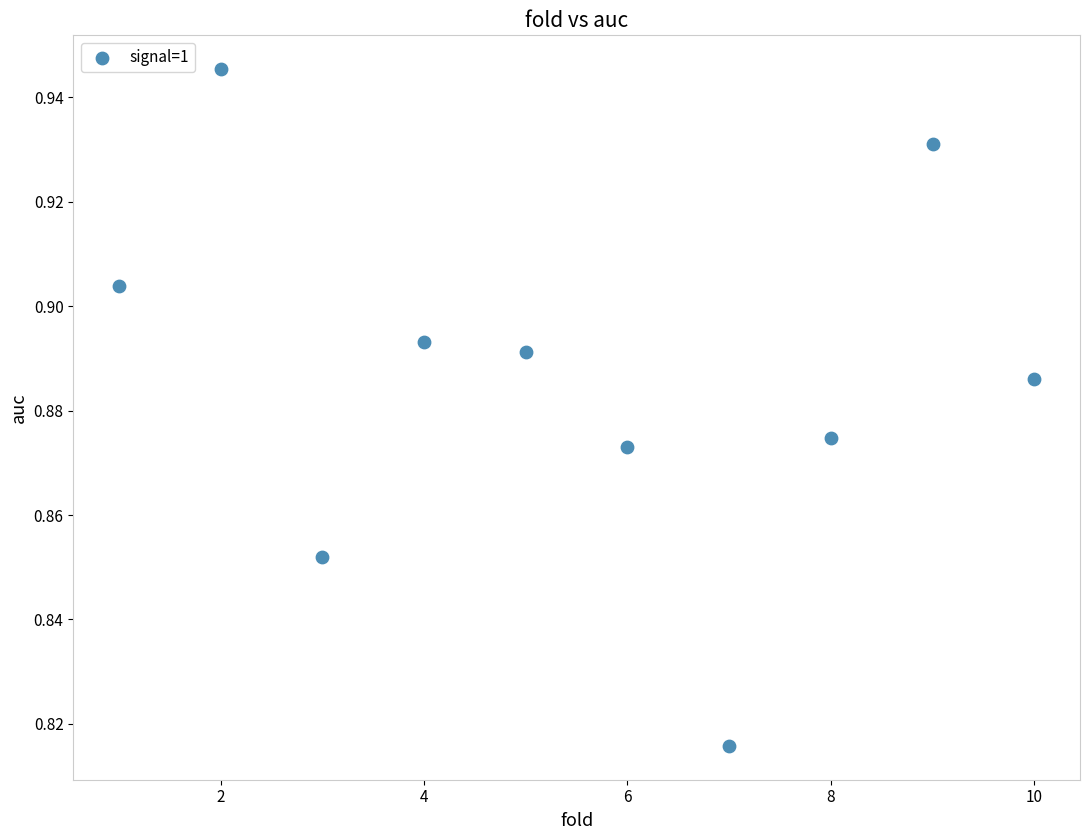

What is the average X value?

5.5